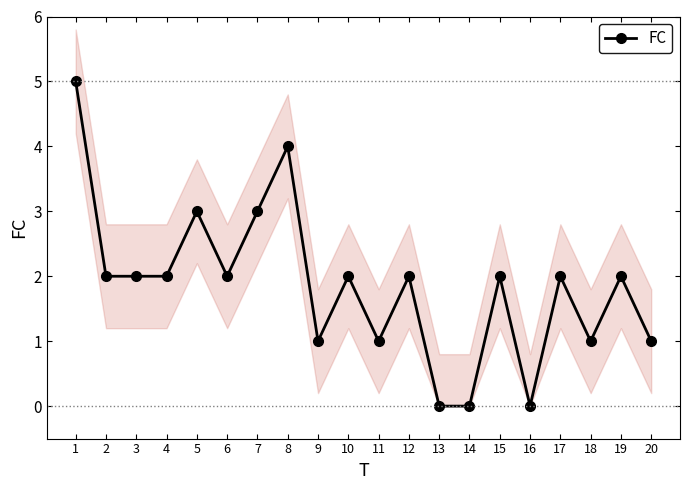

What is the greatest value displayed?

5